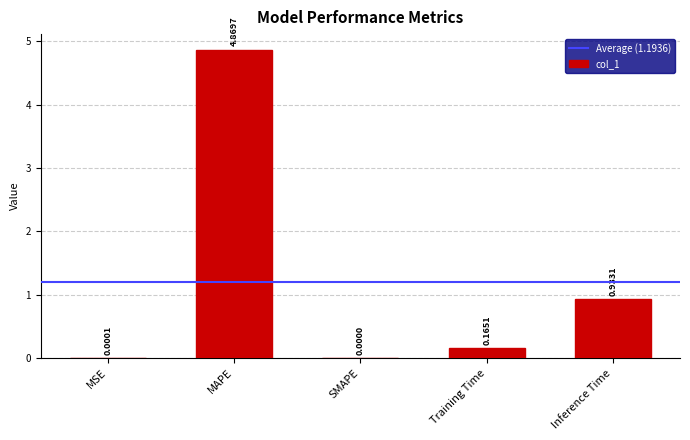

Is it true that the value at MAPE is 7.7?

False